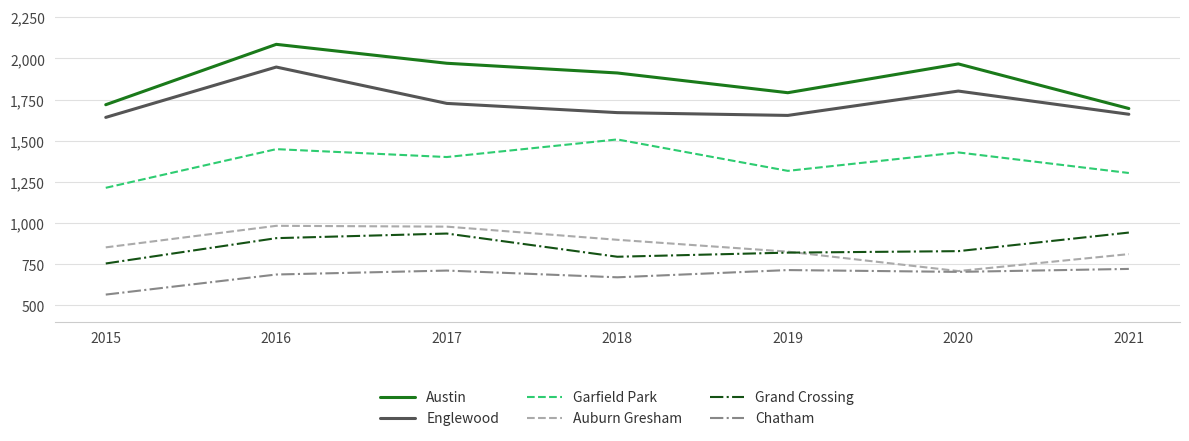

In Grand Crossing, how many points are lower than both neighbors (excluding endpoints)?

1